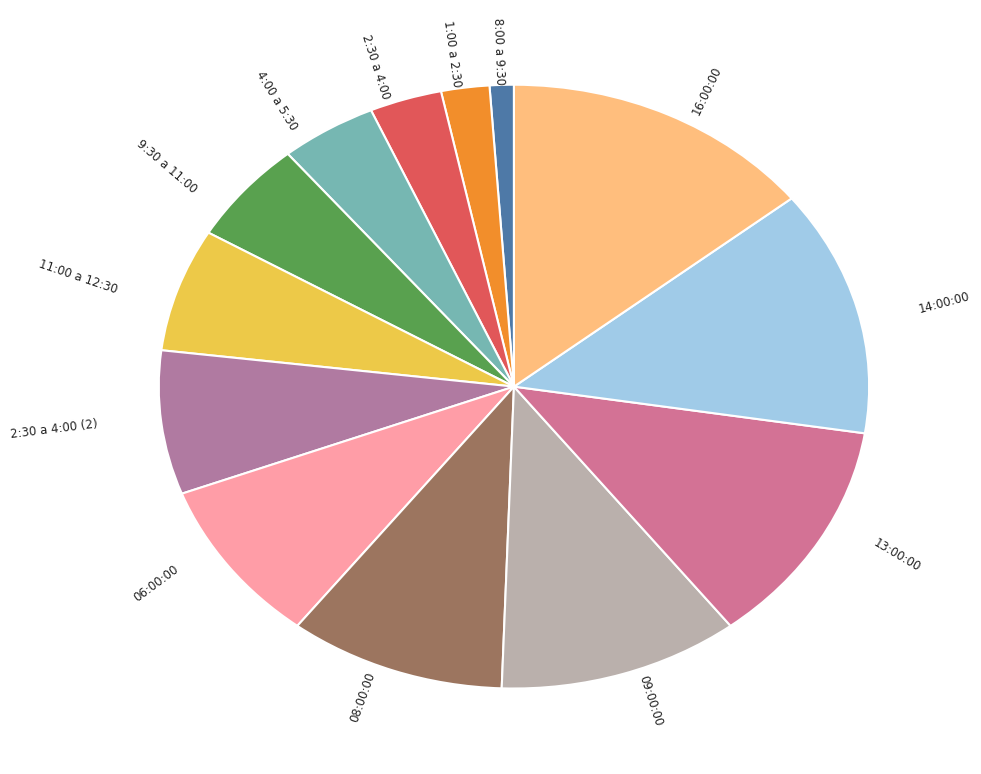

Rank the categories by value from highest to lowest.

16:00:00, 14:00:00, 13:00:00, 09:00:00, 08:00:00, 06:00:00, 2:30 a 4:00 (2), 11:00 a 12:30, 9:30 a 11:00, 4:00 a 5:30, 2:30 a 4:00, 1:00 a 2:30, 8:00 a 9:30